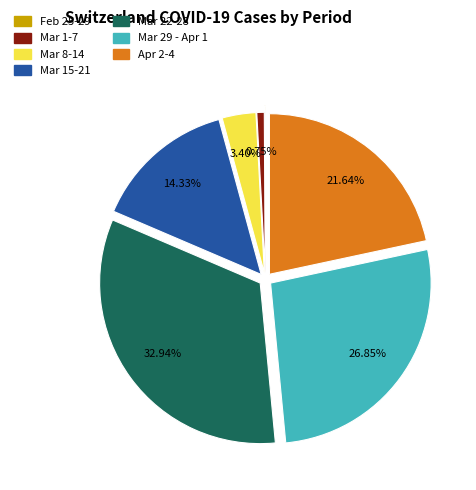

Is there any slice that represents more than half of the pie?

No